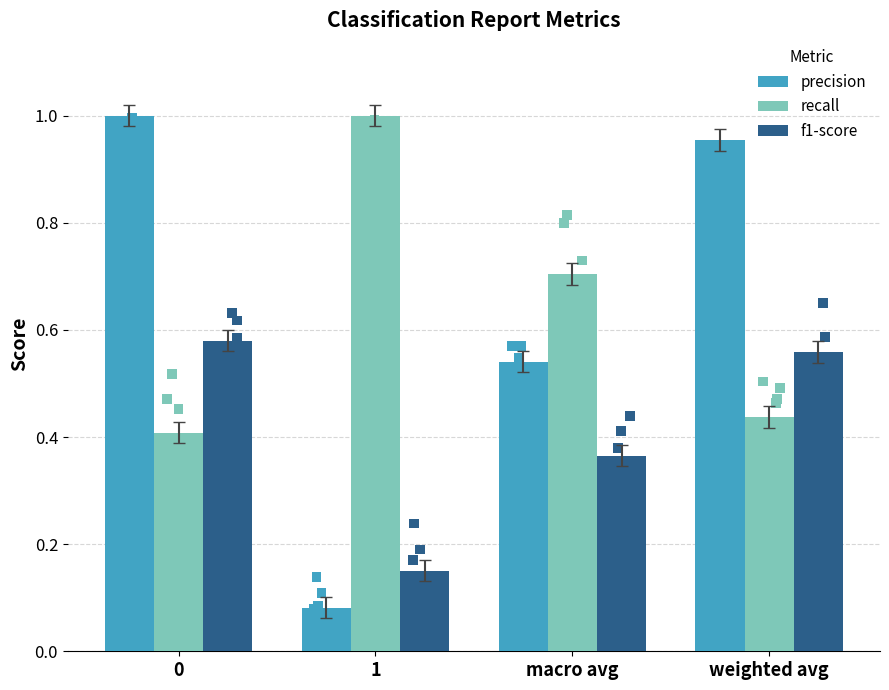

What are all the series names shown in the legend?

precision, recall, f1-score